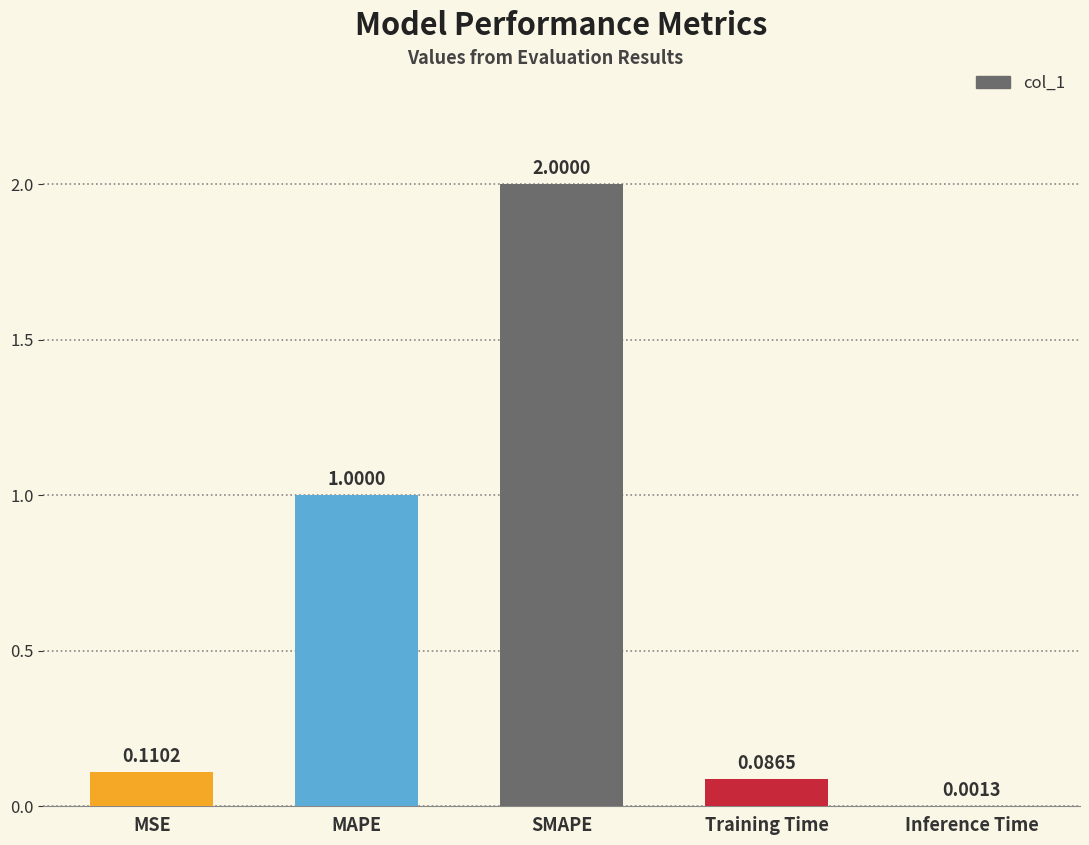

Where is the data nearest to the value 1?

MAPE